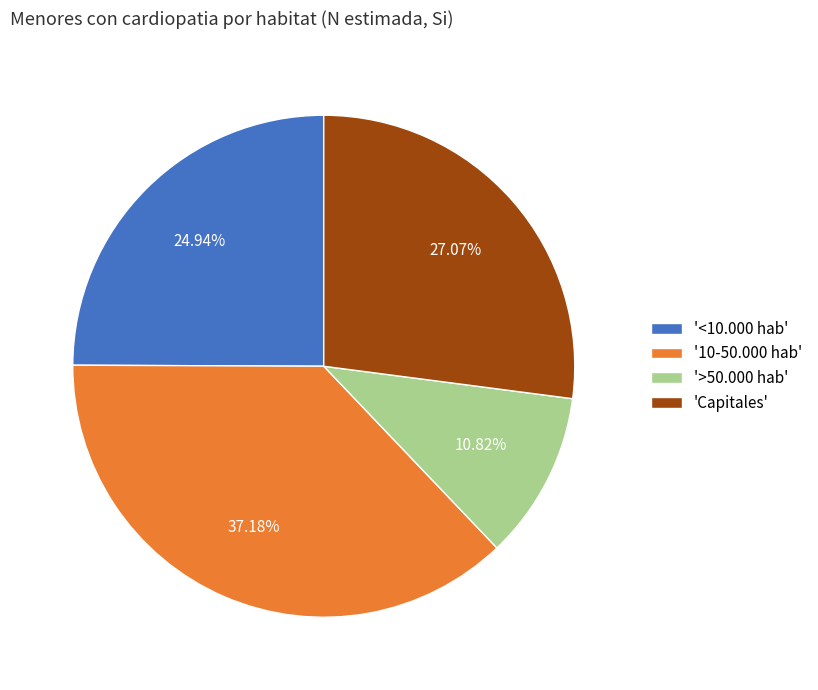

Is there any slice that represents more than half of the pie?

No